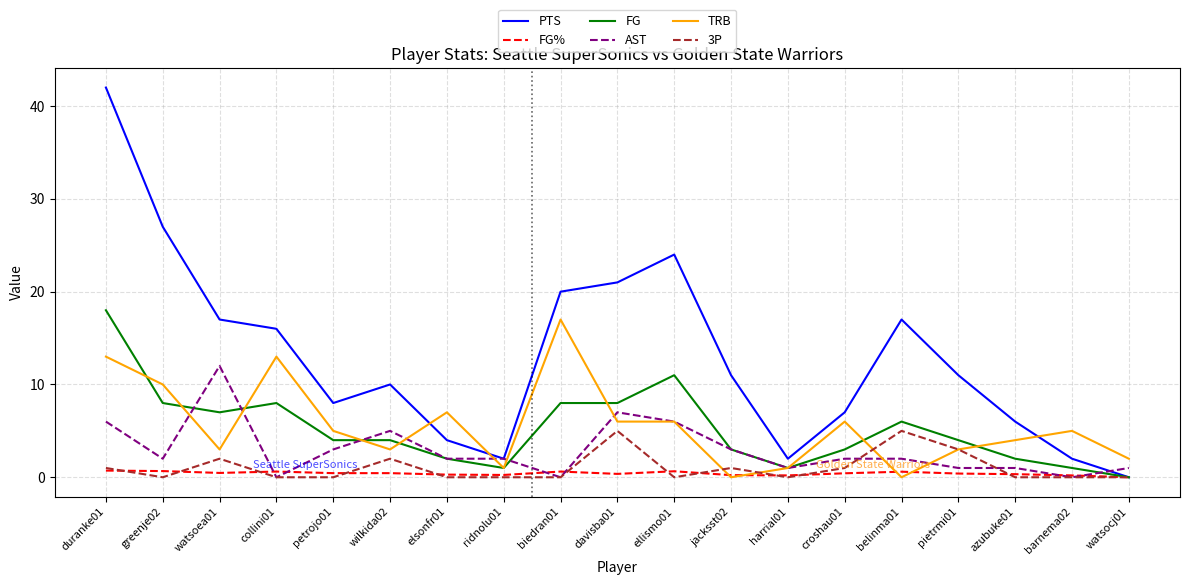

At how many categories does at least one series exceed 25?

2